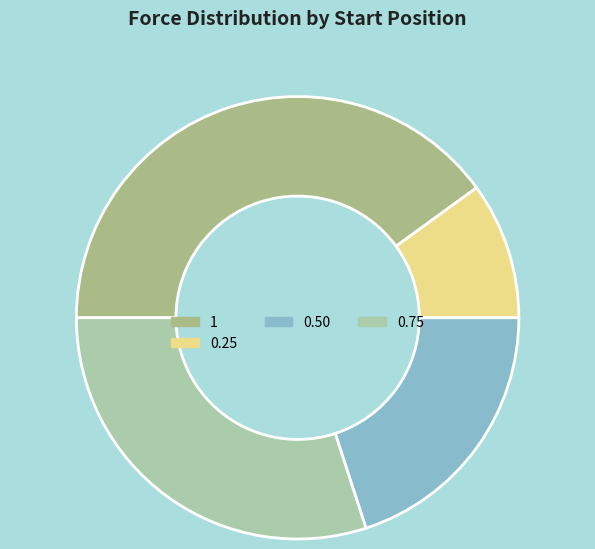

Is there a majority slice in this chart?

No